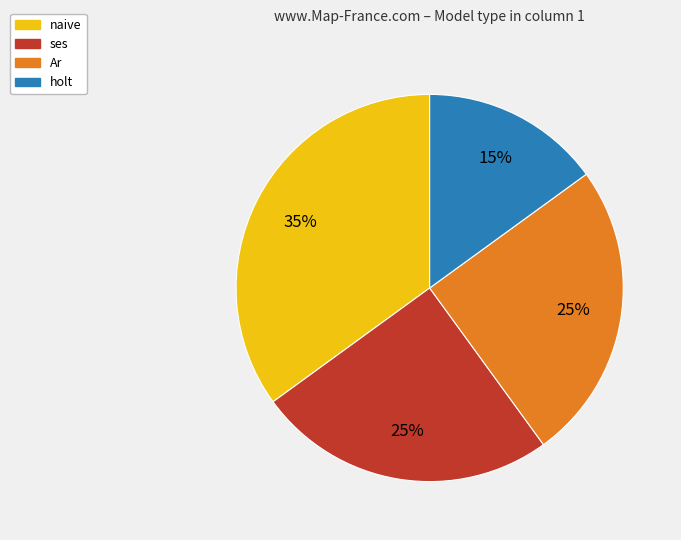

Is there a majority slice in this chart?

No